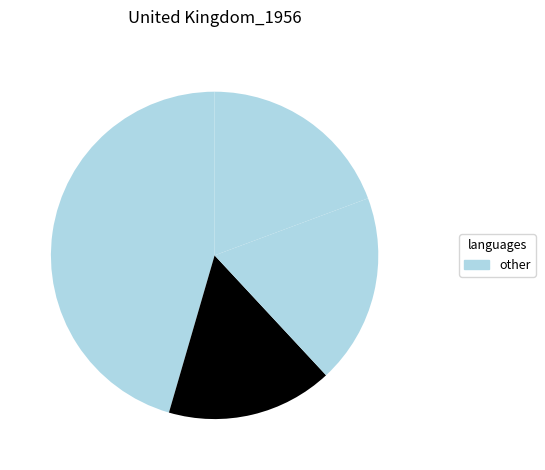

How many segments does this pie chart have?

4